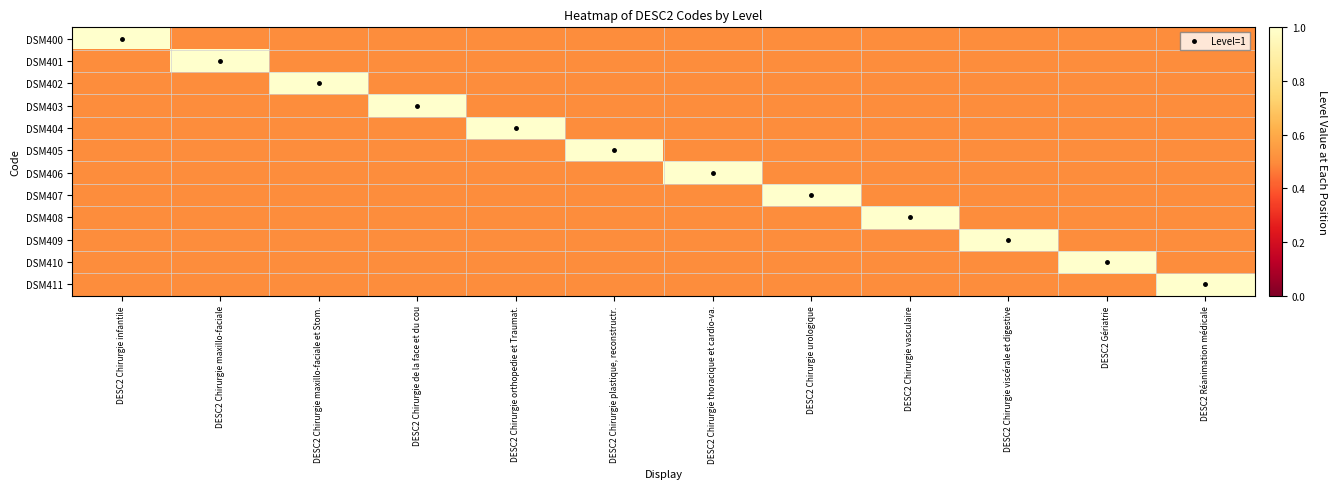

At which category is the sum across all series the highest?

DESC2 Chirurgie infantile